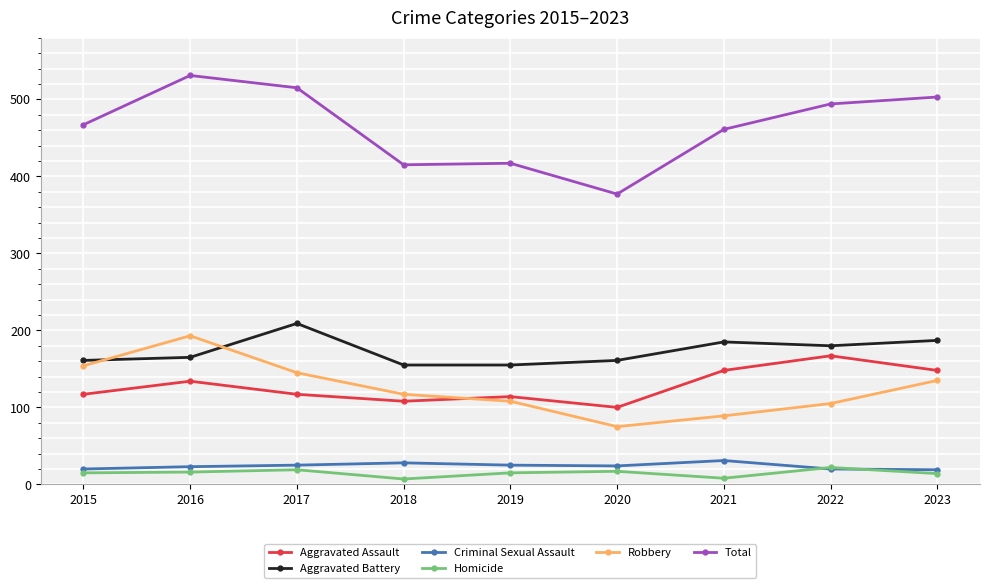

What are all the series names shown in the legend?

Aggravated Assault, Aggravated Battery, Criminal Sexual Assault, Homicide, Robbery, Total